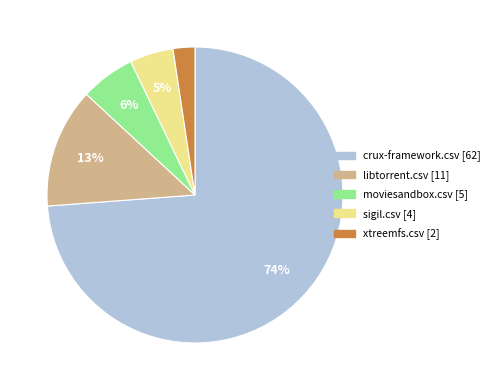

Is there any slice that represents more than half of the pie?

Yes